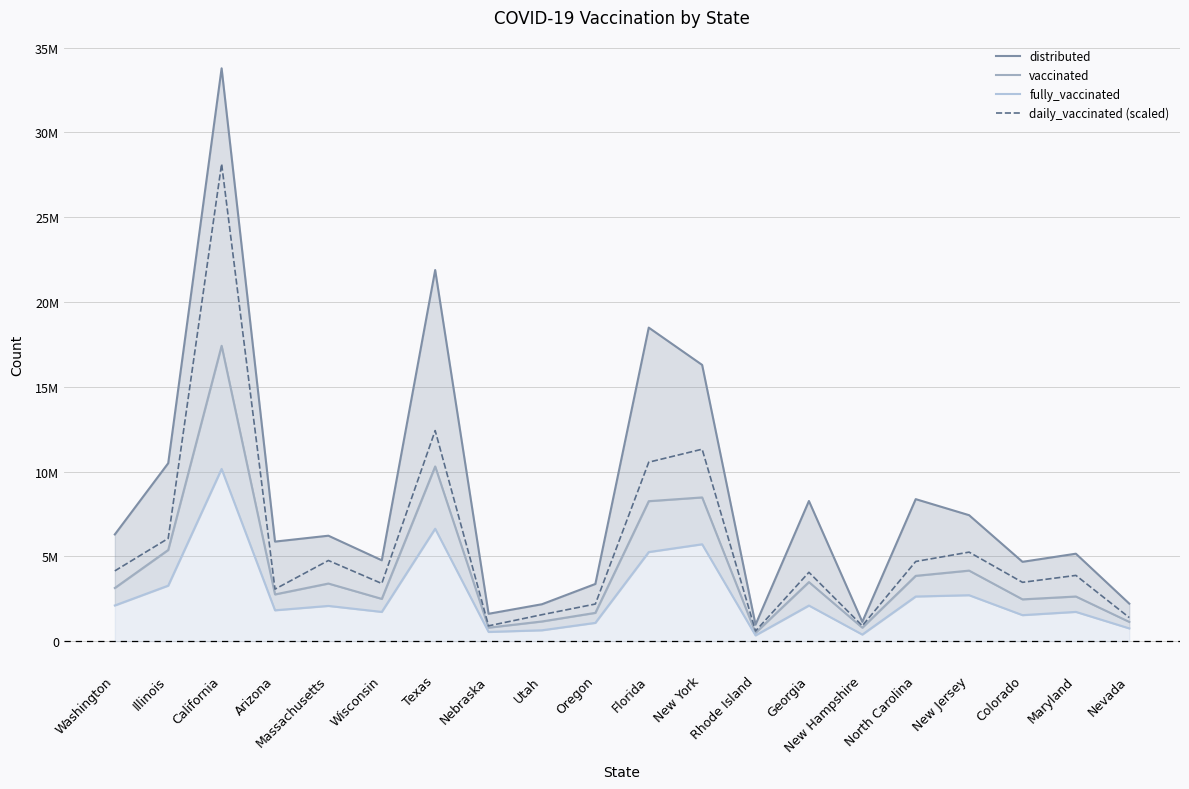

What is the label of the 10th point from the right?

Florida